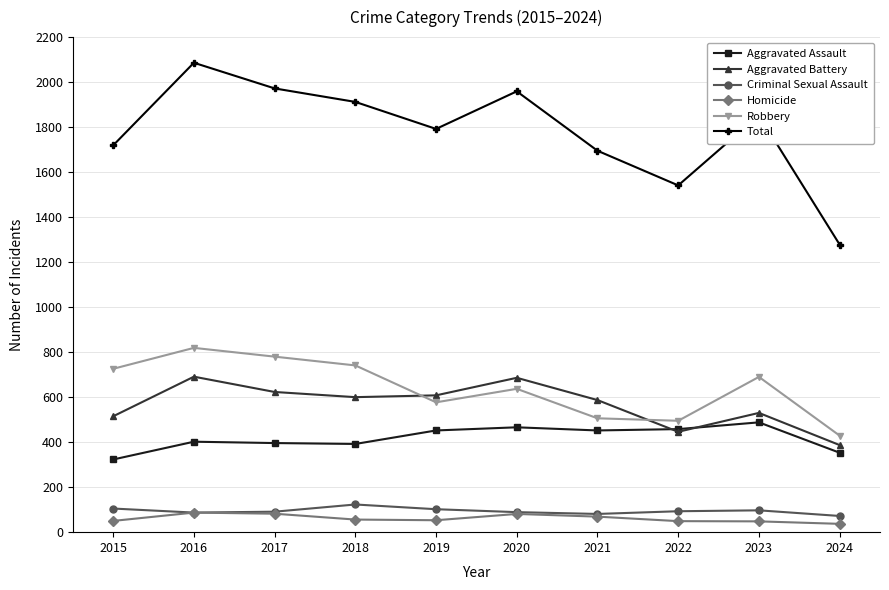

How many data points does each series have?

10